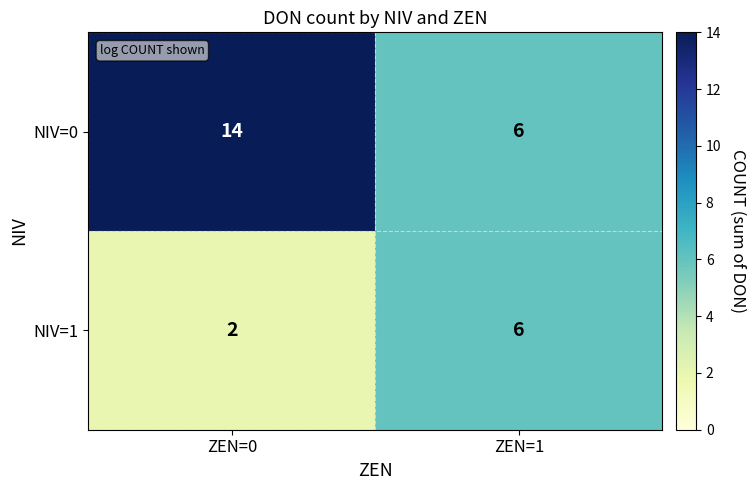

At which category is the sum across all series the highest?

ZEN=0